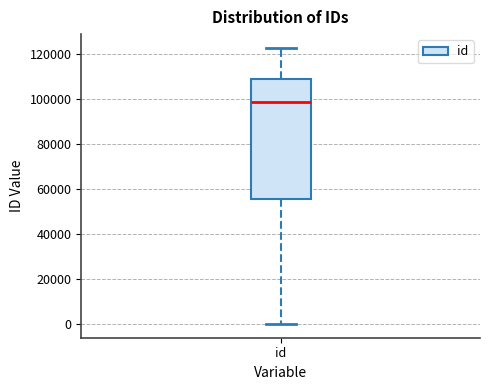

Where does the lower whisker of the box for id end on the y-axis? The values are not printed on the chart, so give them approximately, as read against the axis.

0